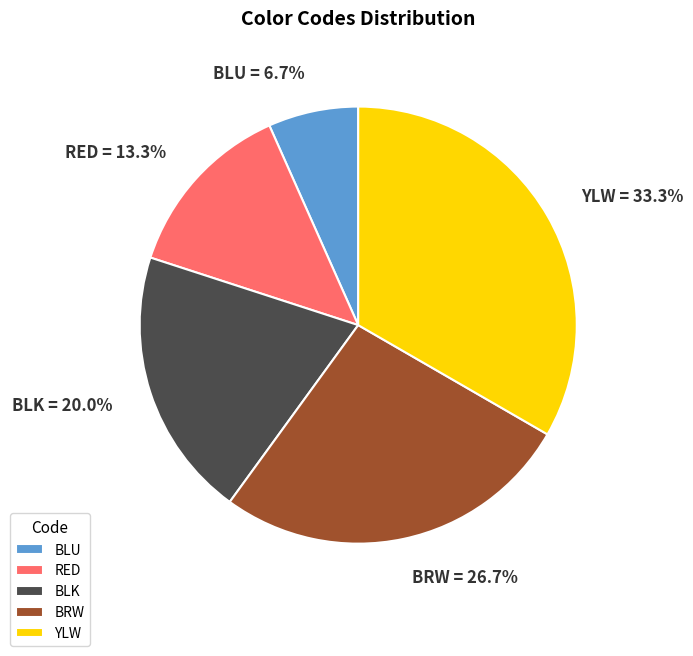

Which has a higher value, BRW or BLK?

BRW